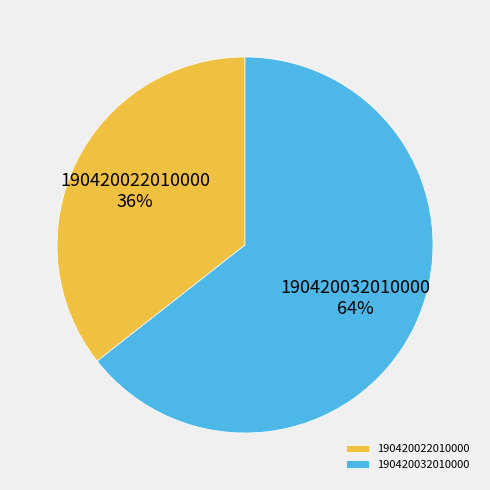

To the nearest percent, what portion does 190420022010000 represent?

36%